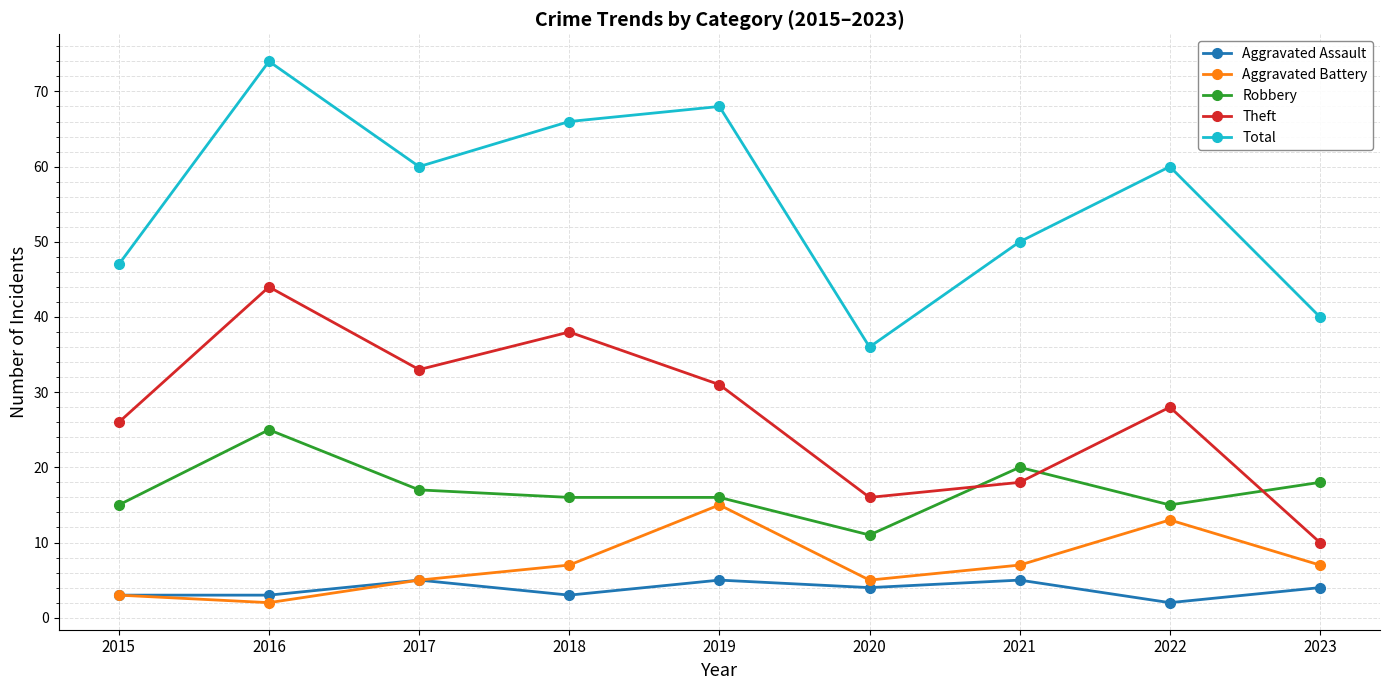

Count the number of data series in this chart.

5